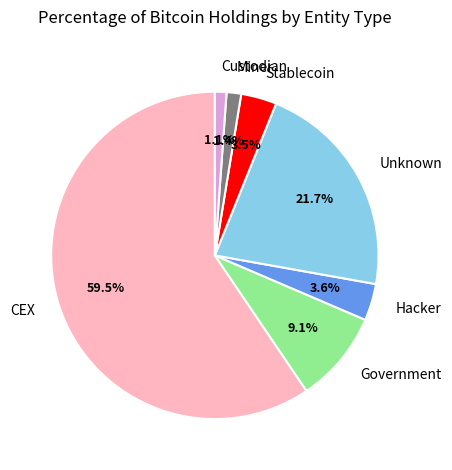

Does Stablecoin represent more than half of the total?

No